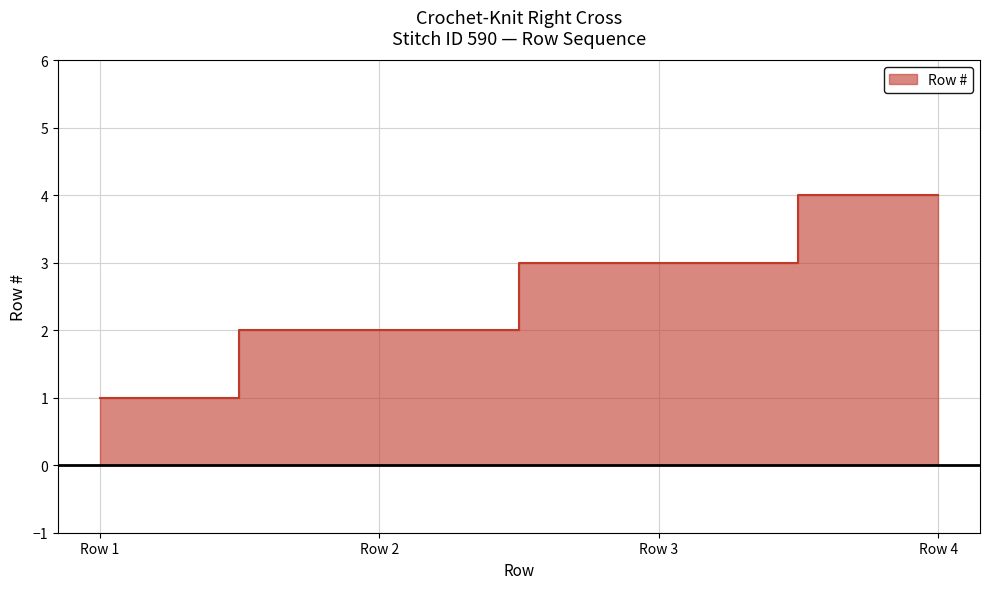

Is it true that the value at Row 2 is 1?

False